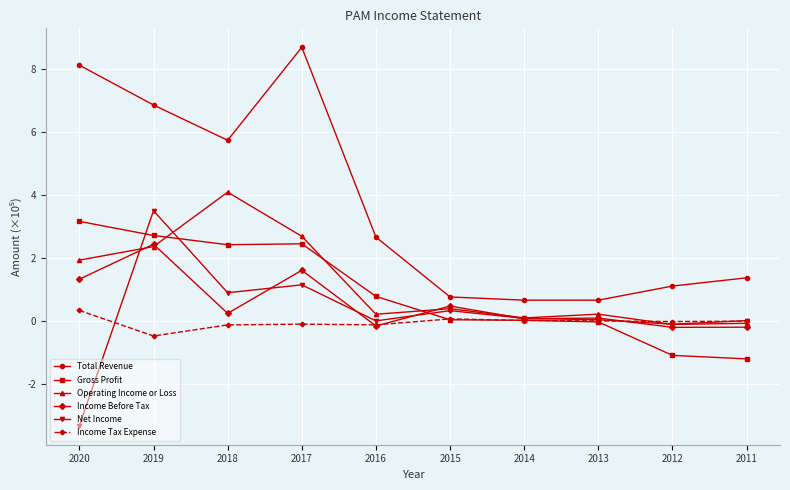

What are all the series names shown in the legend?

Total Revenue, Gross Profit, Operating Income or Loss, Income Before Tax, Net Income, Income Tax Expense